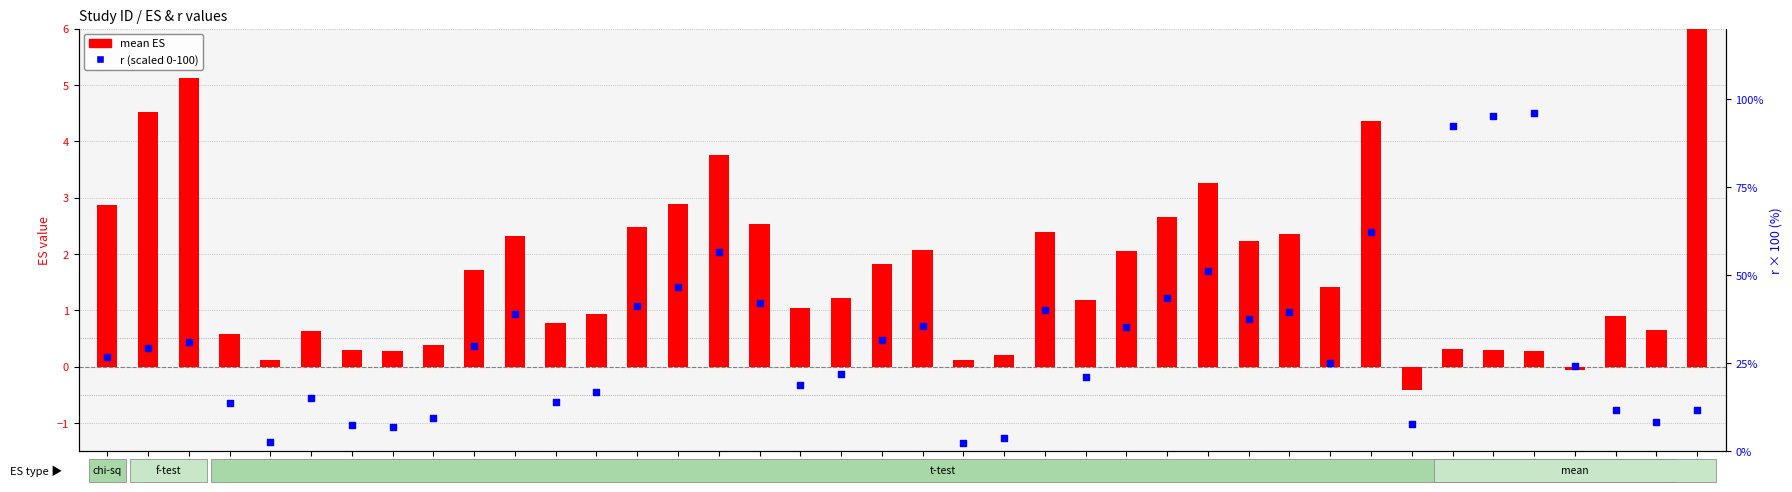

What is the change in value from 80 to 87?

+39.9